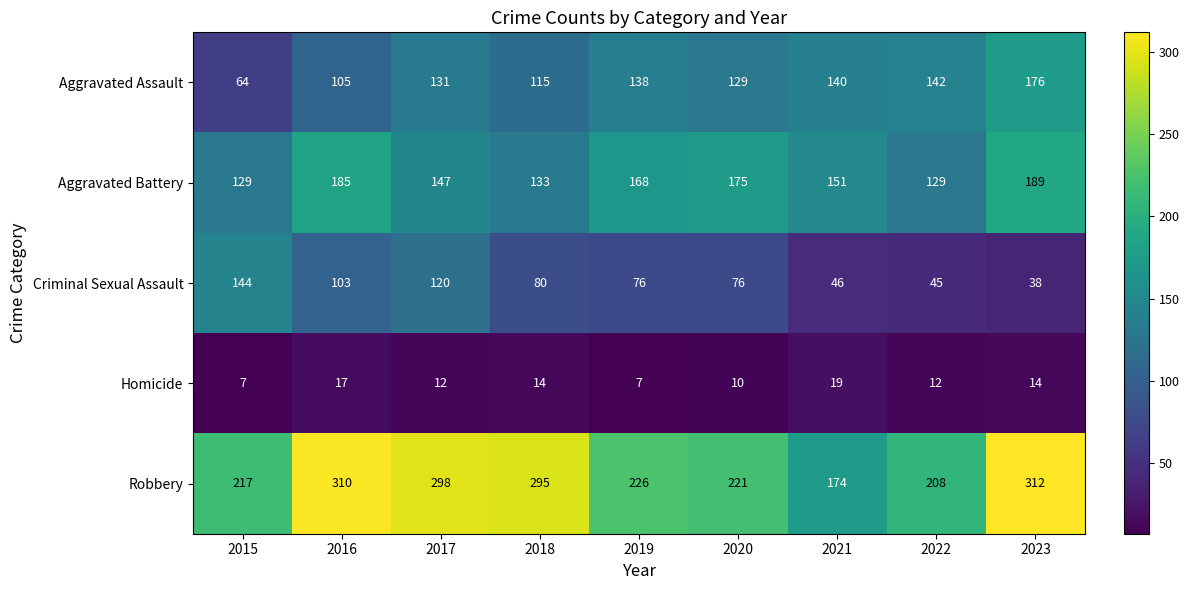

At 2017, list the series in order from largest to smallest.

Robbery, Aggravated Battery, Aggravated Assault, Criminal Sexual Assault, Homicide